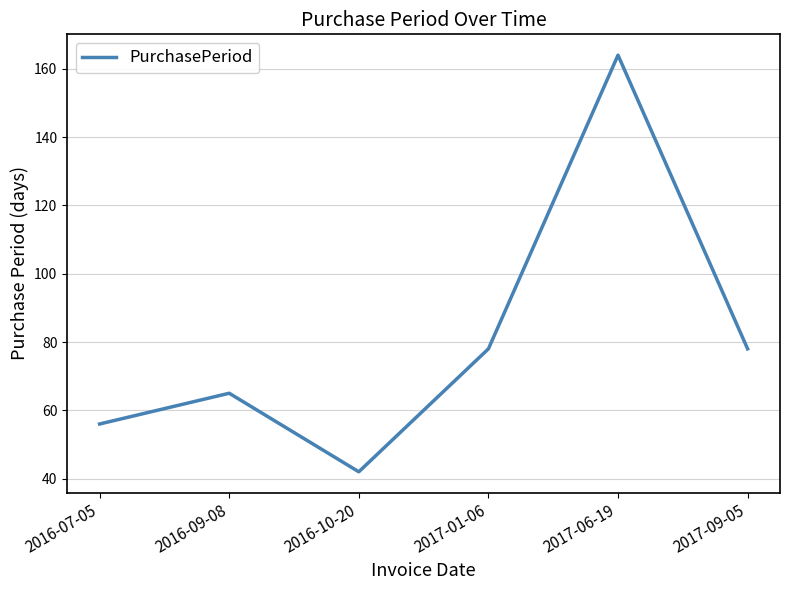

True or false: the data has more than 0 interior local peaks.

True